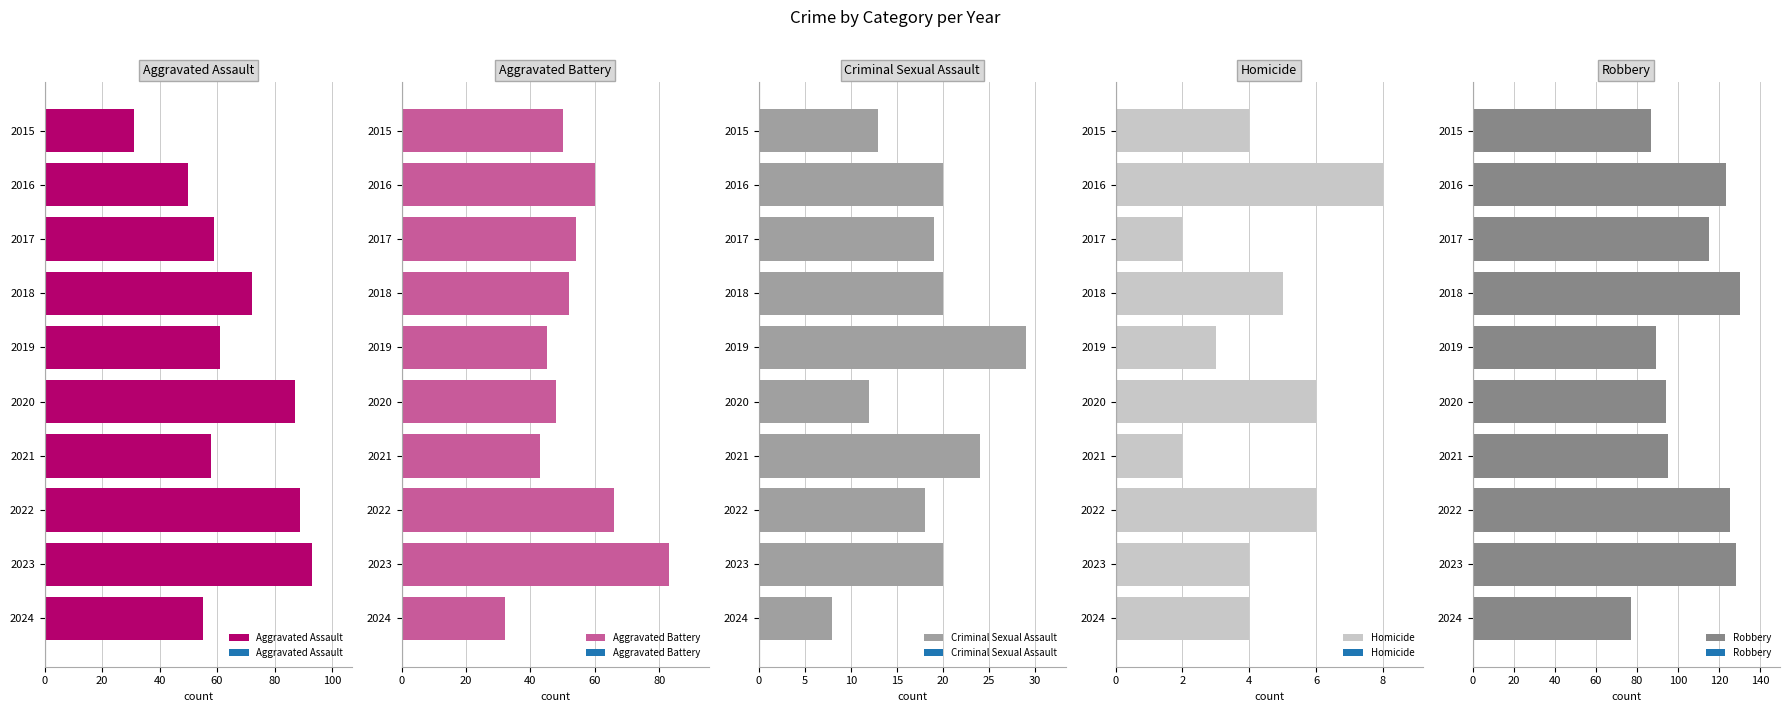

The Aggravated Assault series shows 11 at 2015. True or false?

False